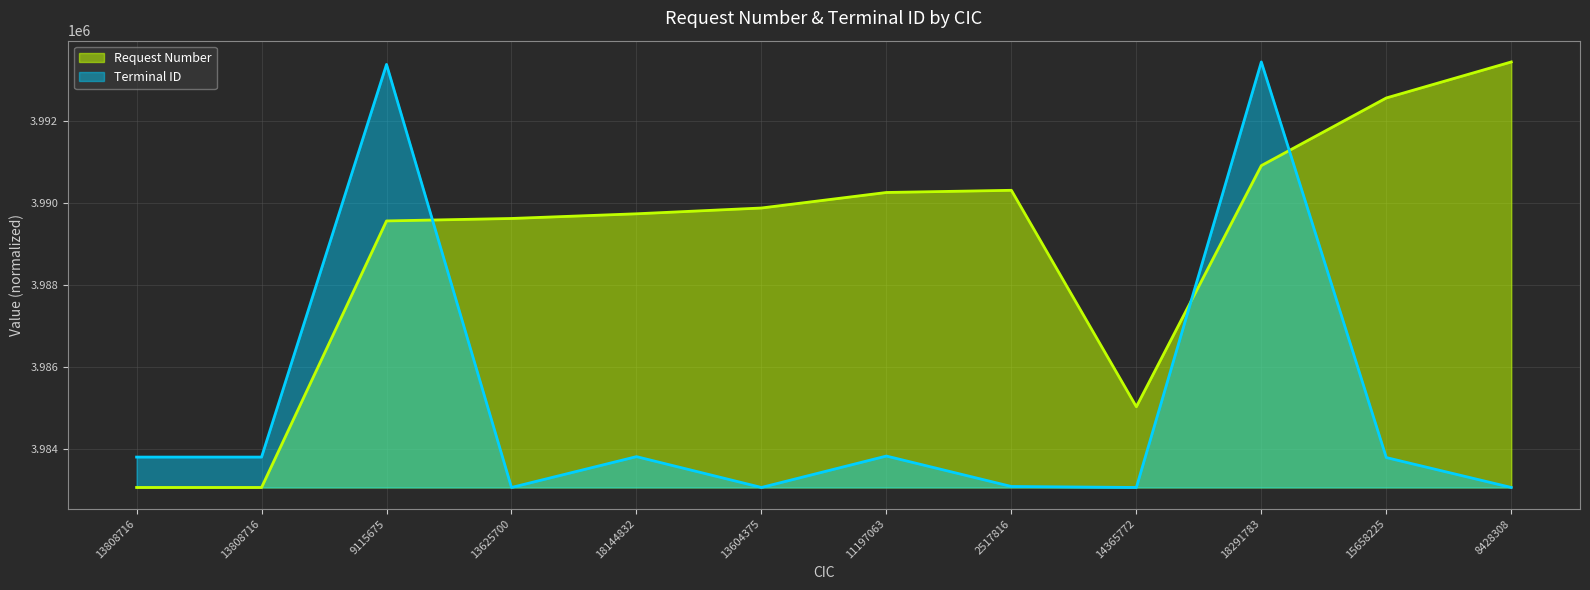

What is the approximate value at 13808716, to the nearest 50?

3983050